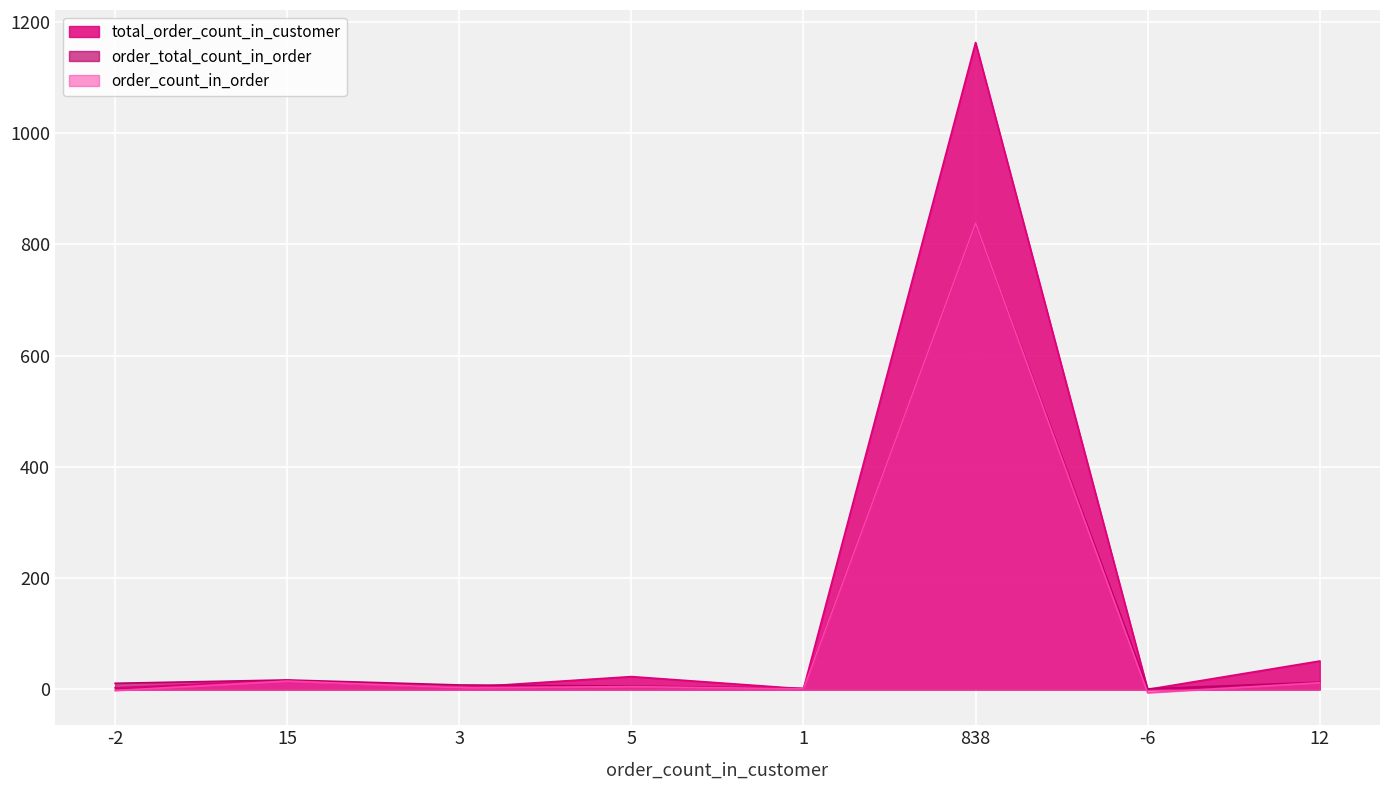

What is the label of the 6th point from the left?

838